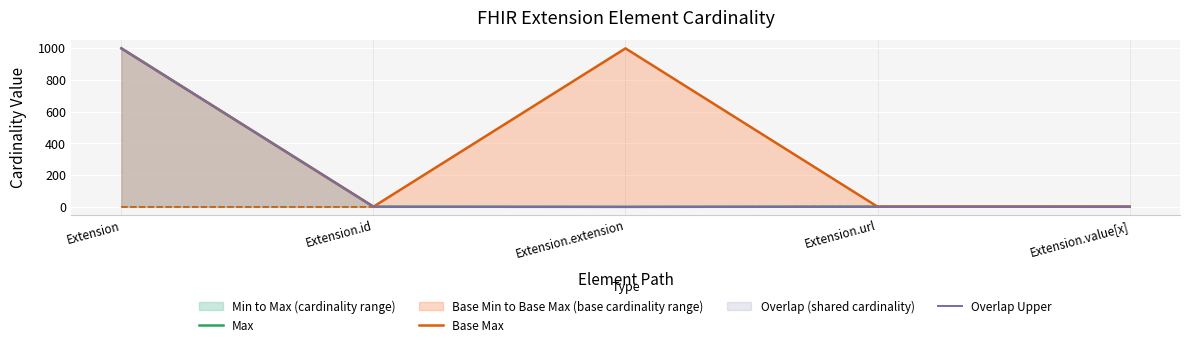

Count the number of categories in the chart.

5